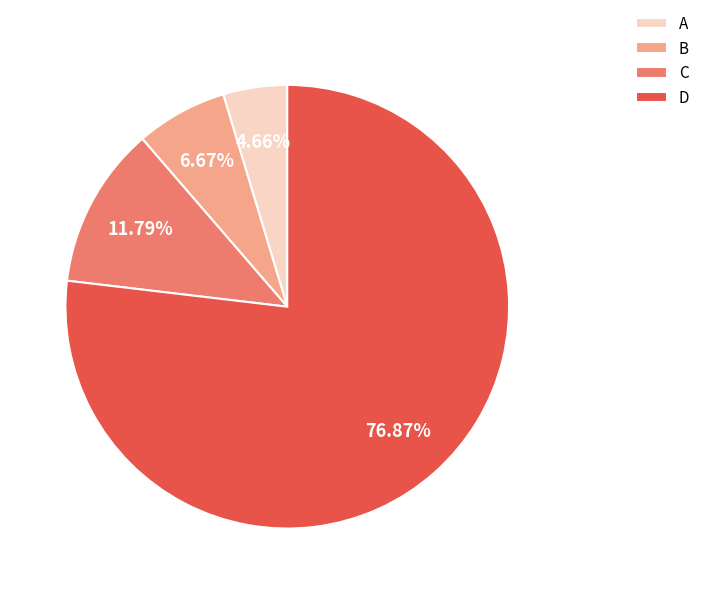

Rank the categories by value from highest to lowest.

D, C, B, A